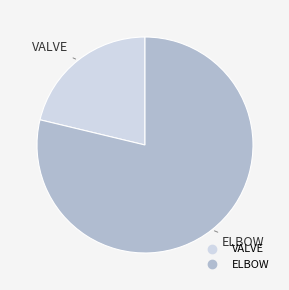

Does any single category account for the majority?

Yes